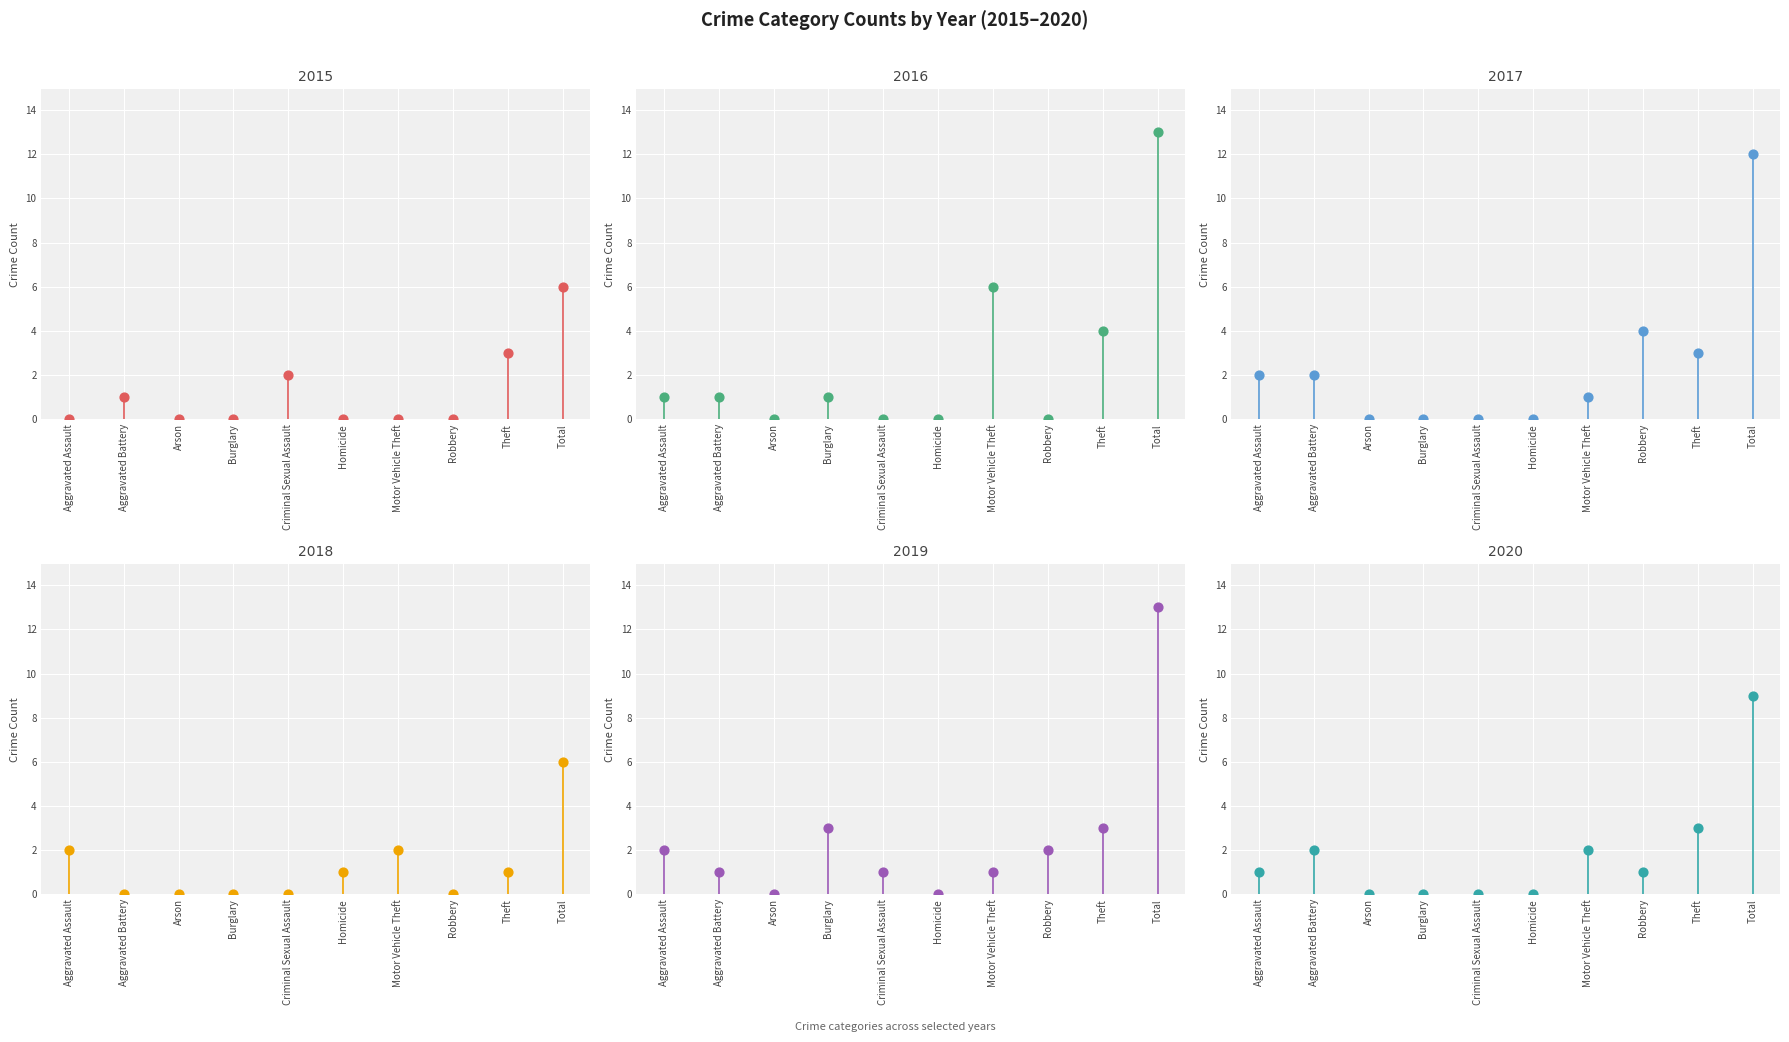

Which series reaches the minimum Y coordinate?

2015